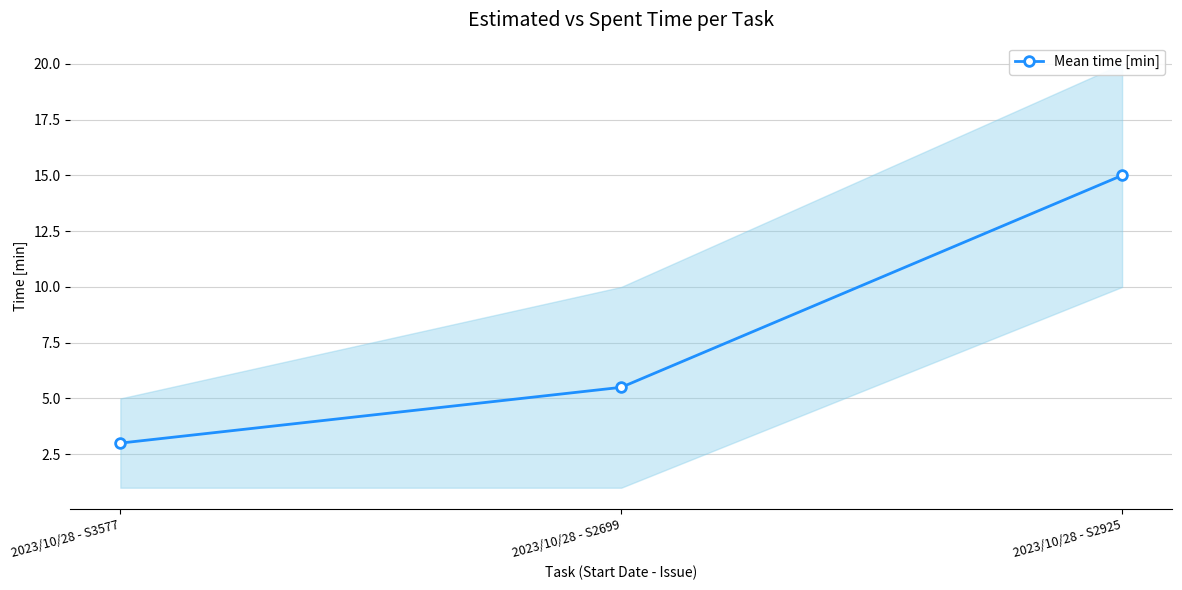

Count the values in the range 3 to 15.

3